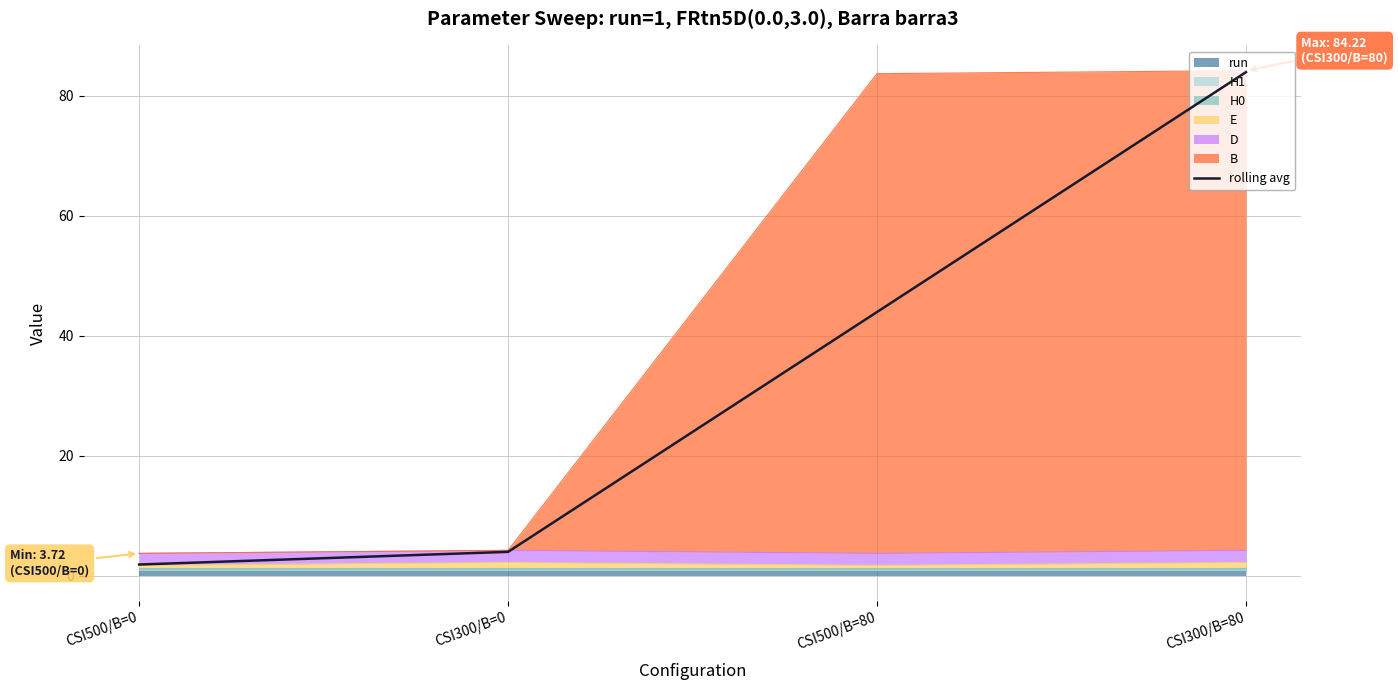

The chart shows a value of 58.1 at CSI500/B=80. True or false?

False